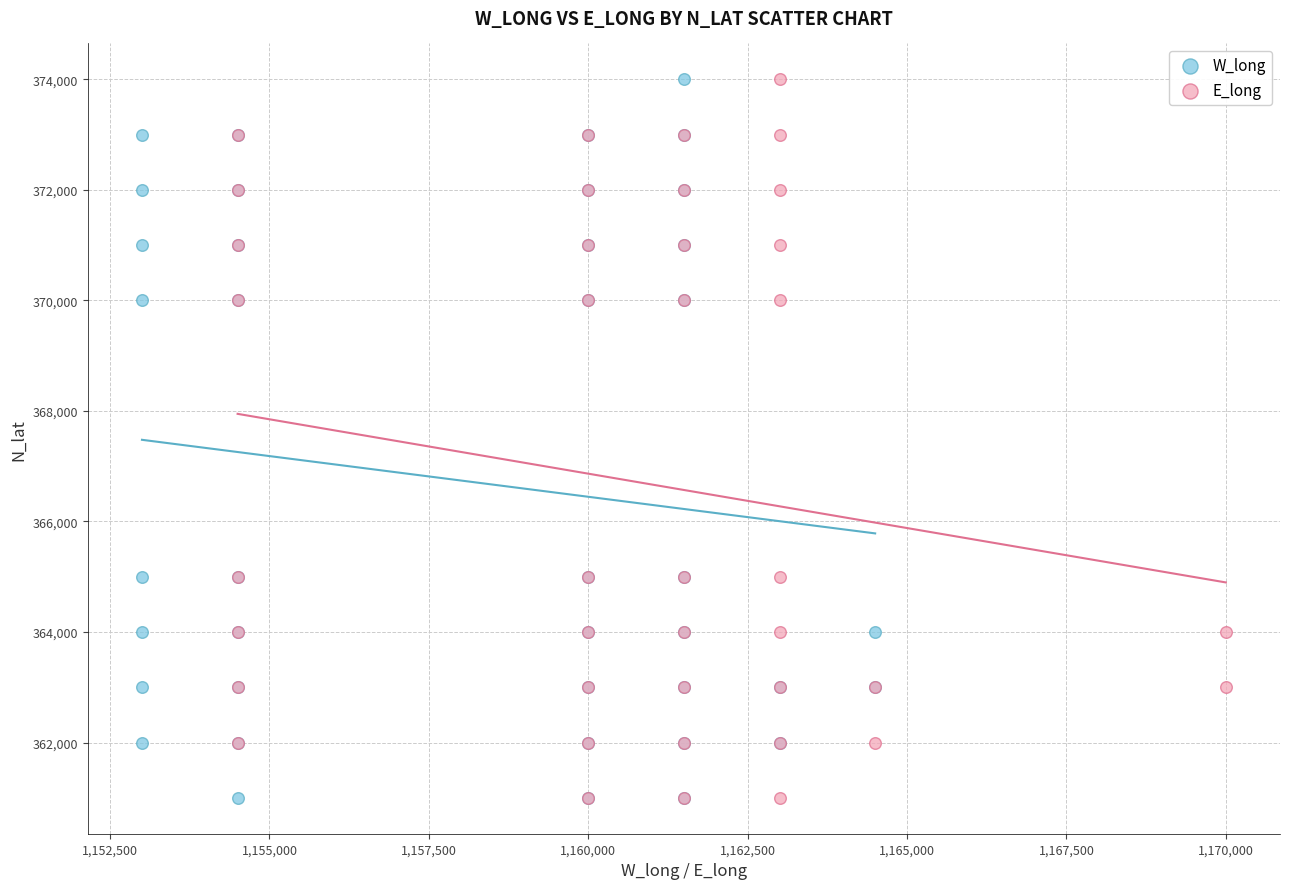

What are all the series names shown in the legend?

W_long, E_long